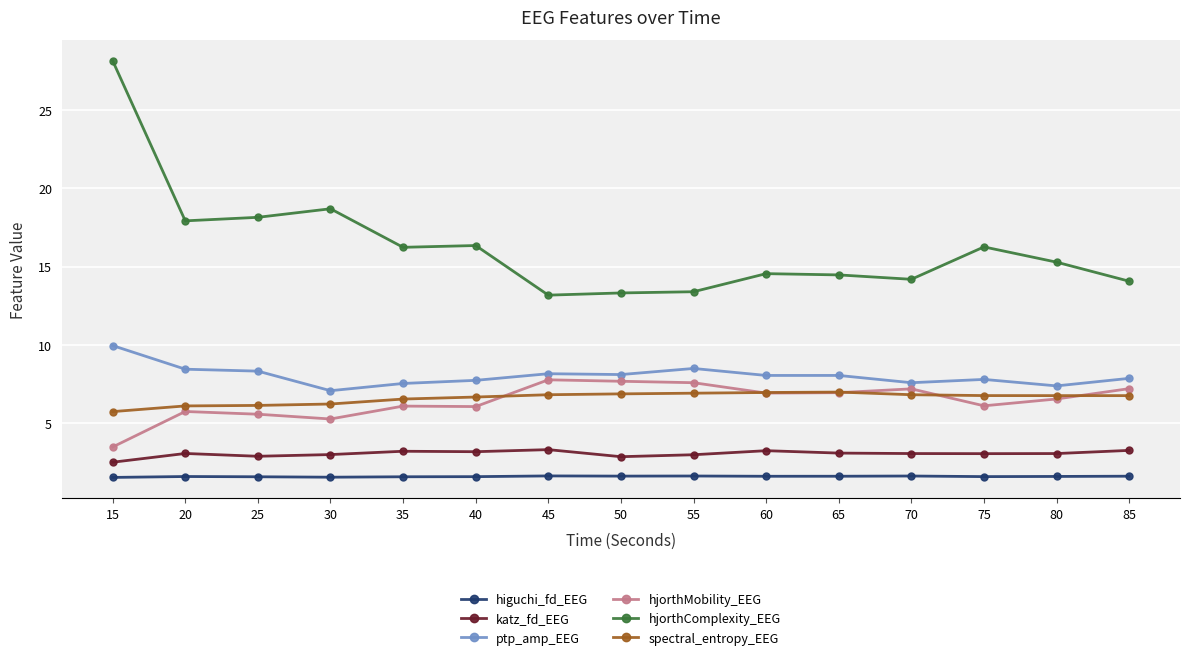

The ptp_amp_EEG series shows 4.1 at 80. True or false?

False